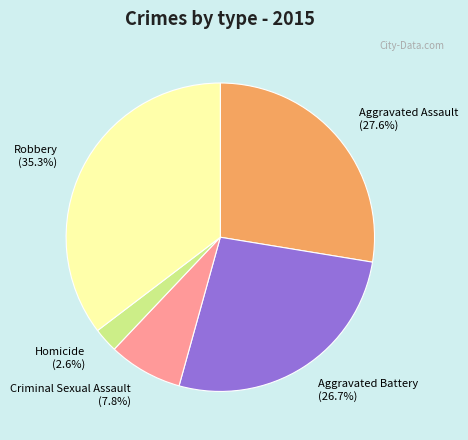

Do Aggravated Assault and Aggravated Battery together represent more than half of the pie?

Yes